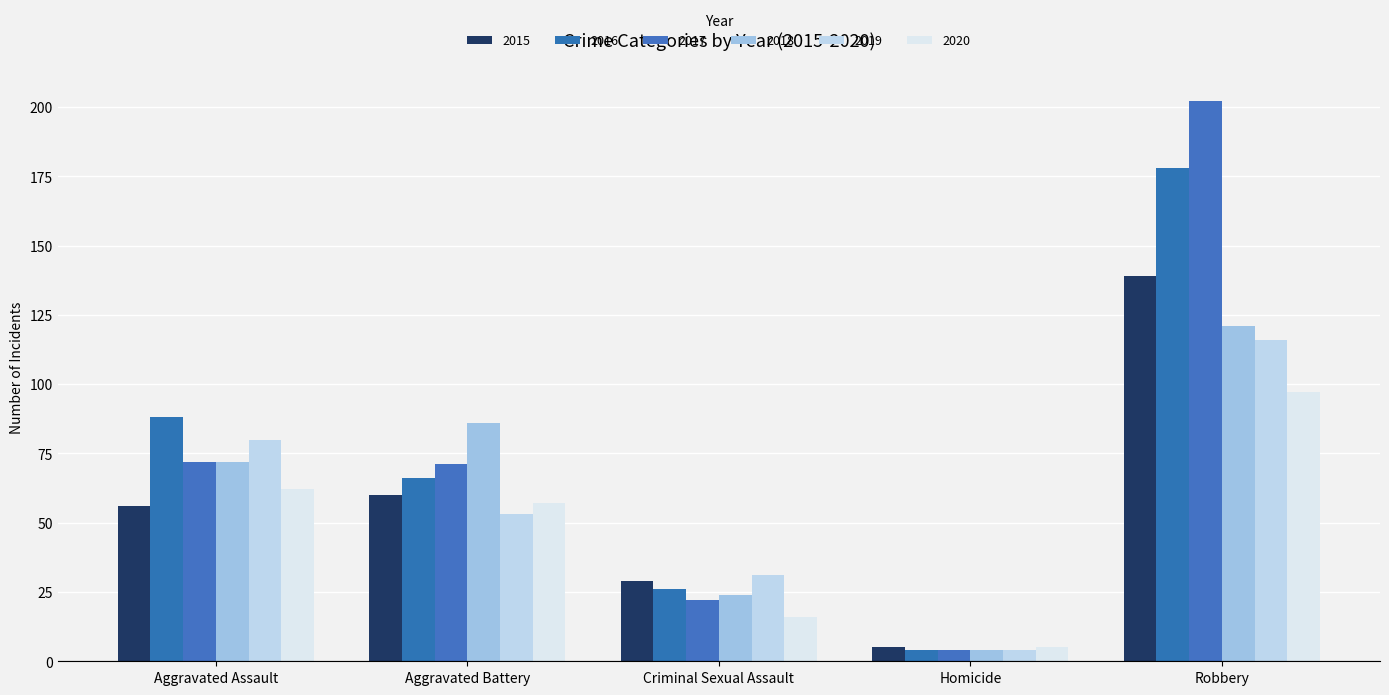

What is the average value of the 2015 series?

58